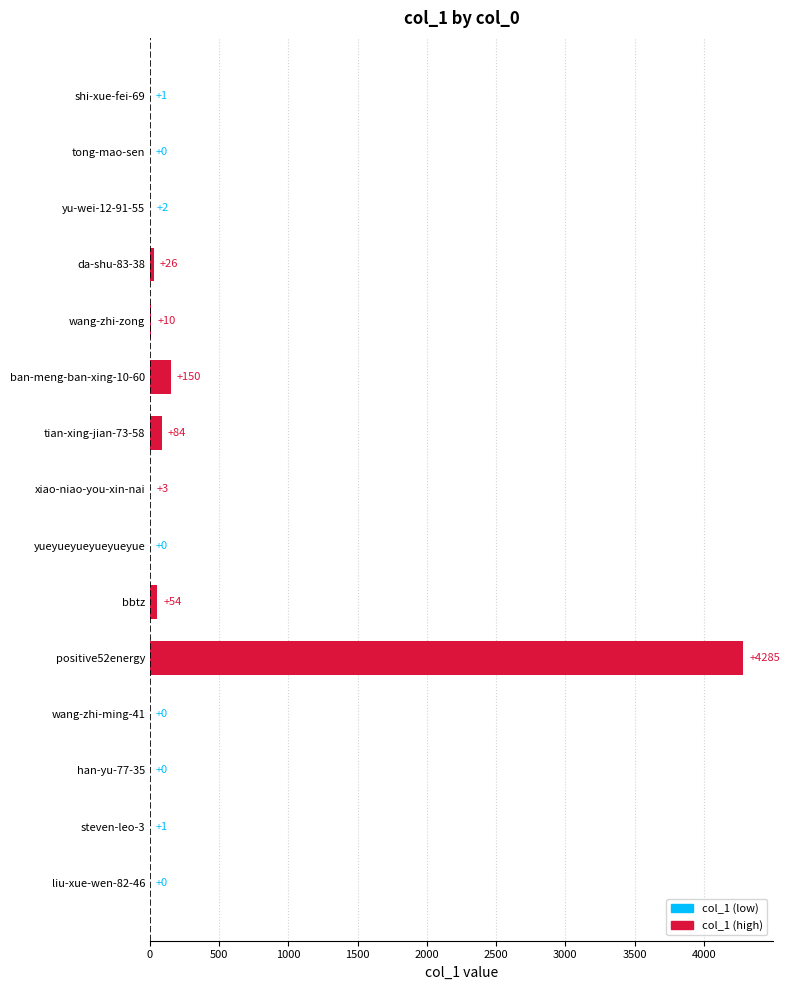

Is it true that the value at tong-mao-sen is 2777?

False